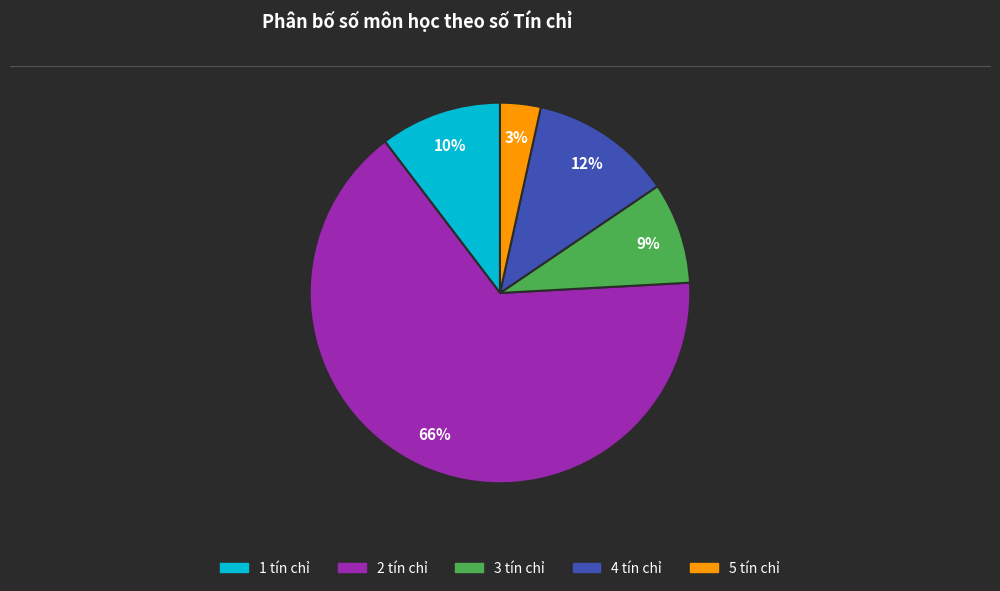

Between 2 tín chỉ and 3 tín chỉ, which is larger?

2 tín chỉ